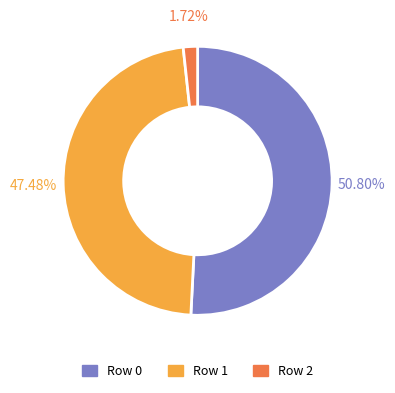

Does any single category account for the majority?

Yes